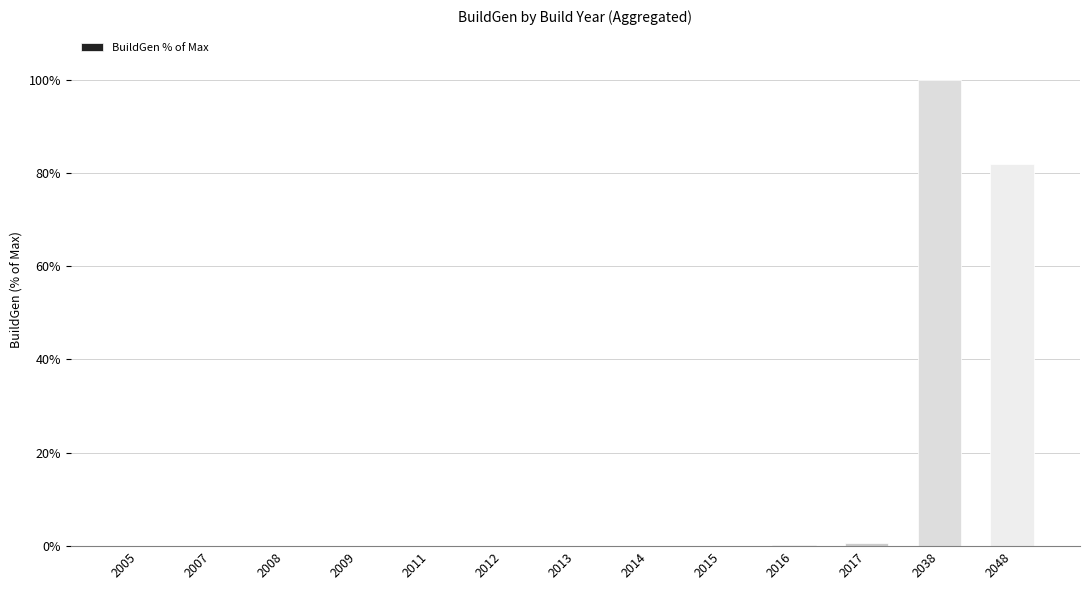

Is it true that the value at 2017 is 0.8?

True